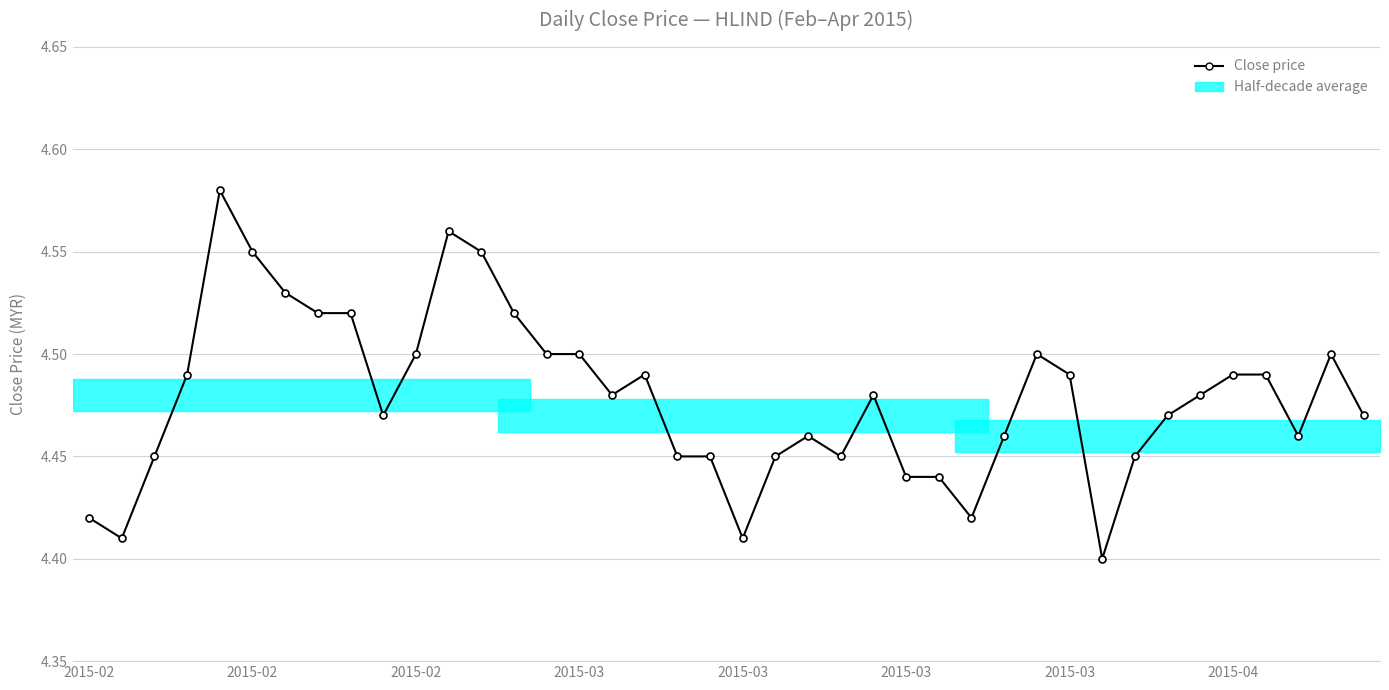

What is the average value?

4.5